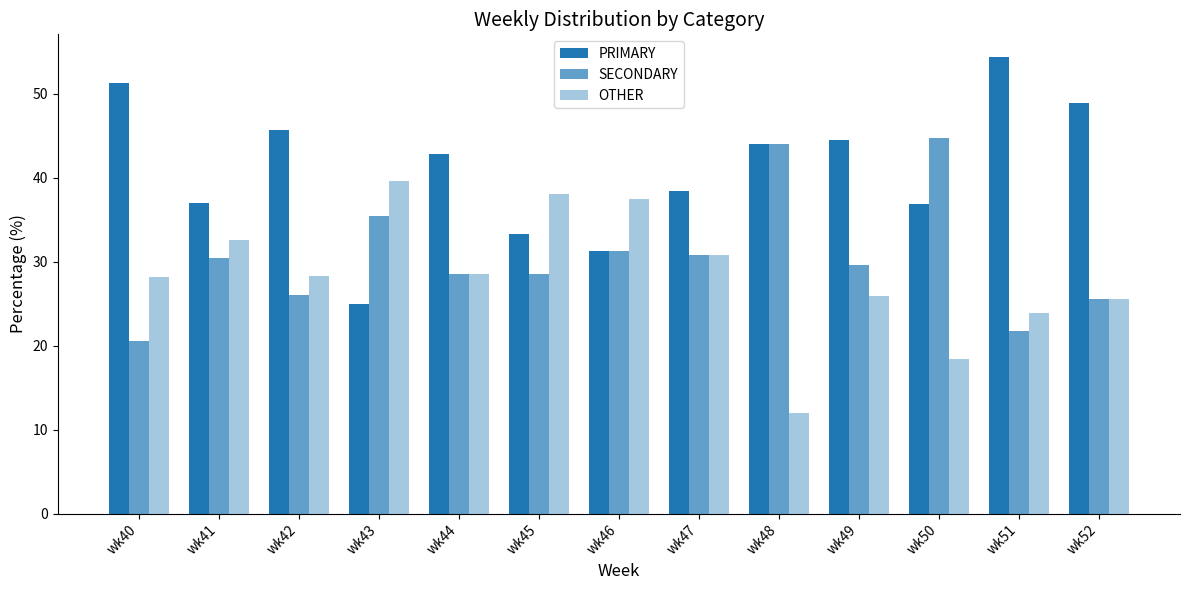

Rank the series by their maximum value, from lowest to highest.

OTHER, SECONDARY, PRIMARY